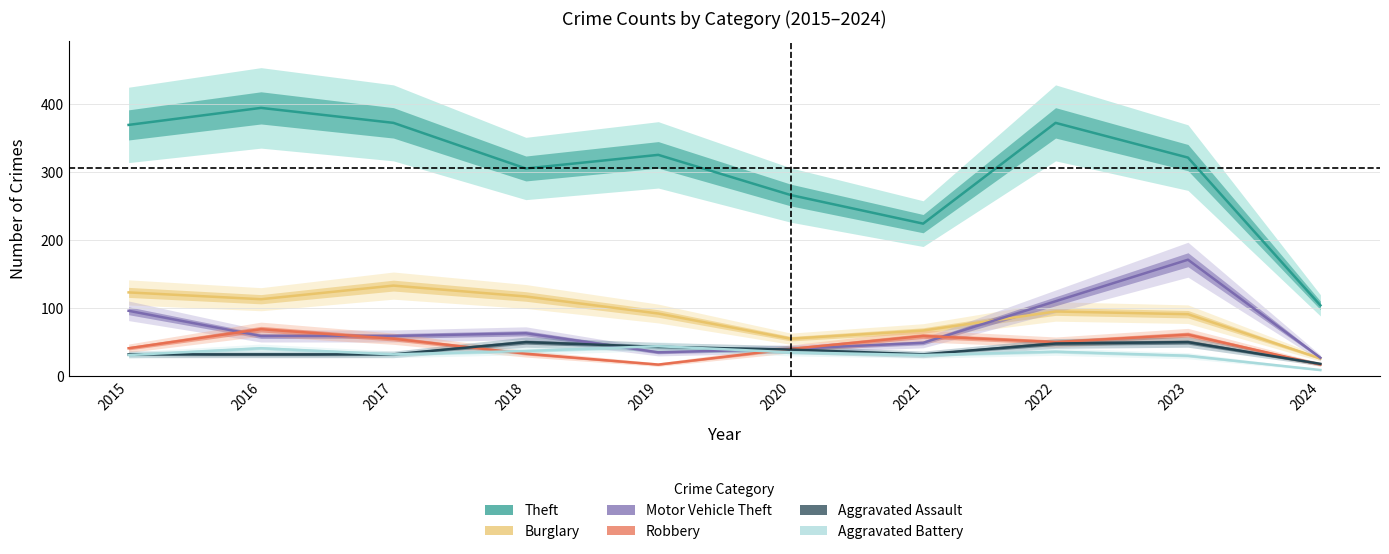

True or false: Robbery and Aggravated Battery cross at least once.

True